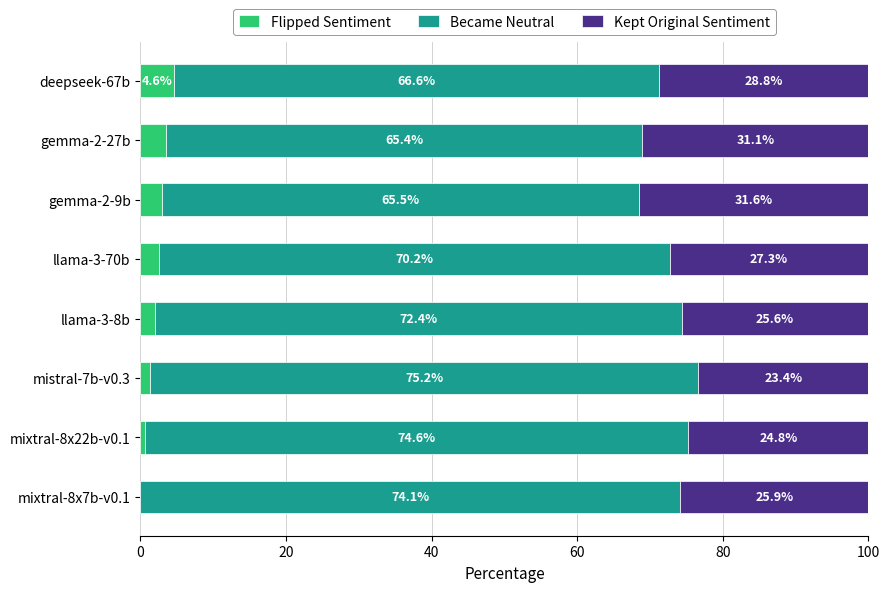

What is the total value across all series at mistral-7b-v0.3?

100.0